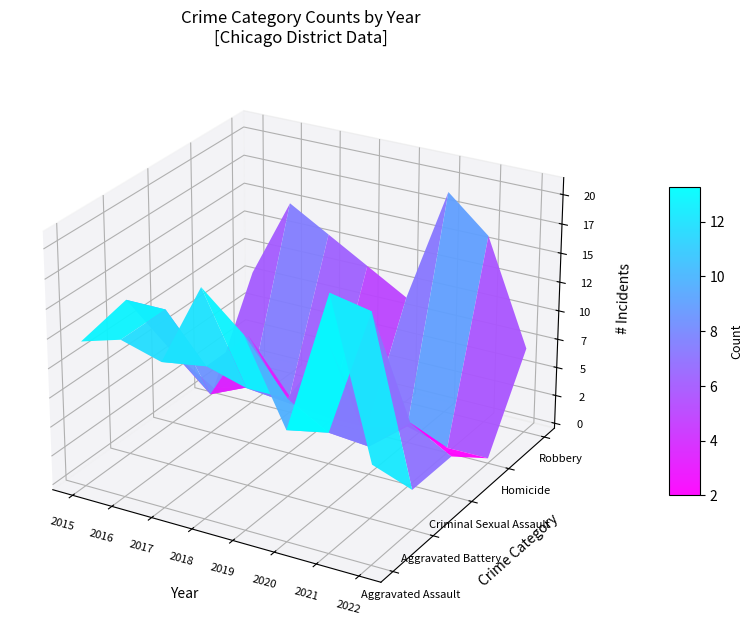

At how many categories does at least one series exceed 10?

7